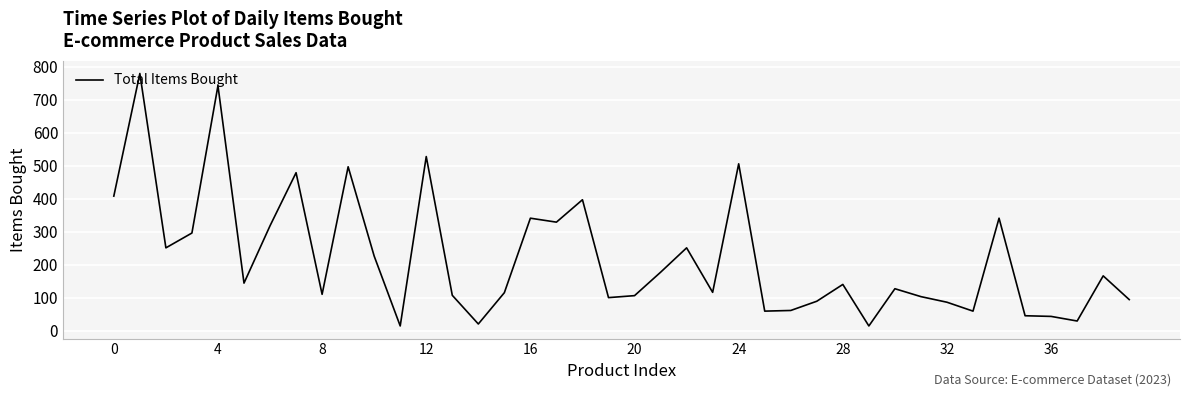

Does the chart display data point markers on the line(s)?

No